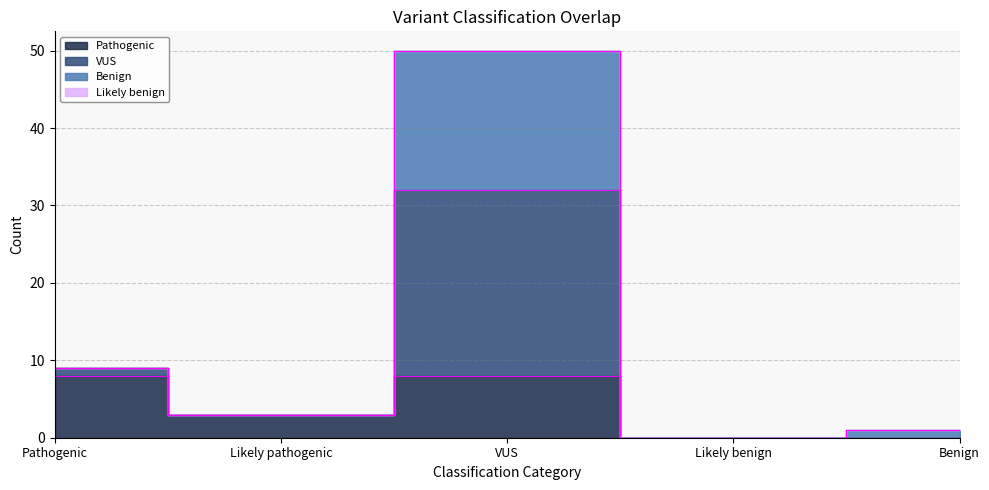

True or false: VUS and Benign cross at least once.

False